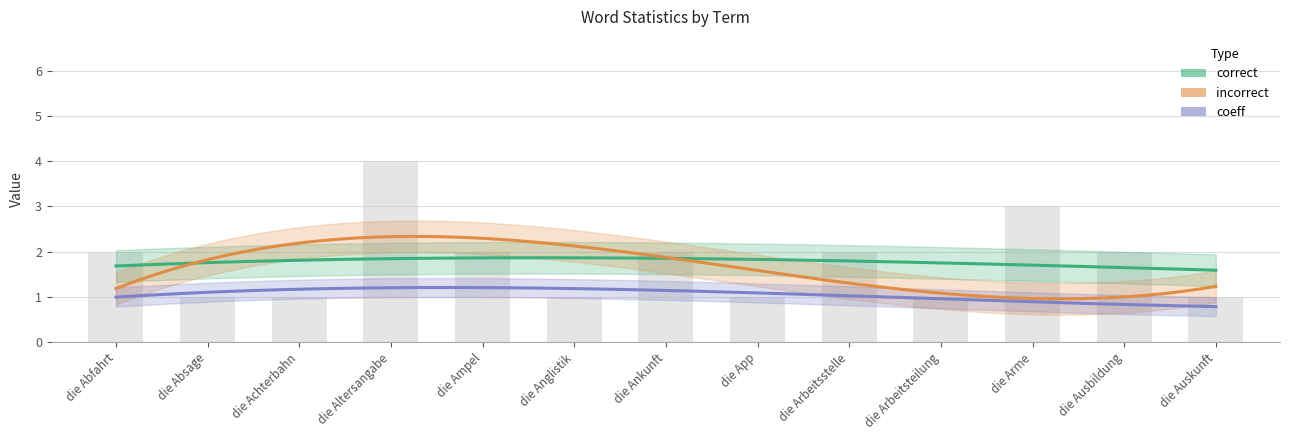

Is the value of coeff at die Abfahrt greater than the value of incorrect at die Arbeitsteilung?

No